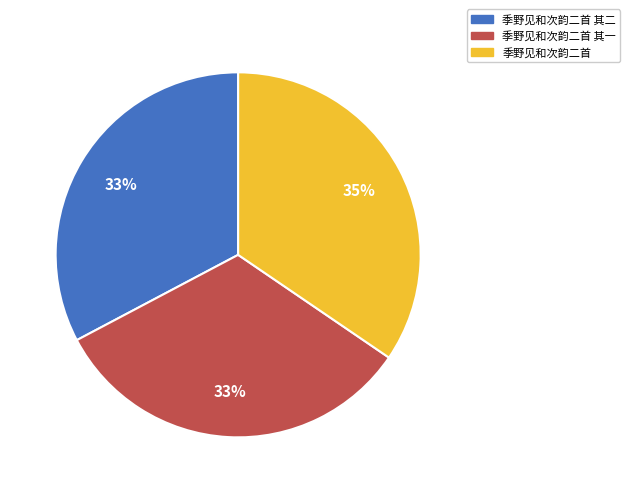

Is it true that 季野见和次韵二首 其二 is 43% of the pie?

False